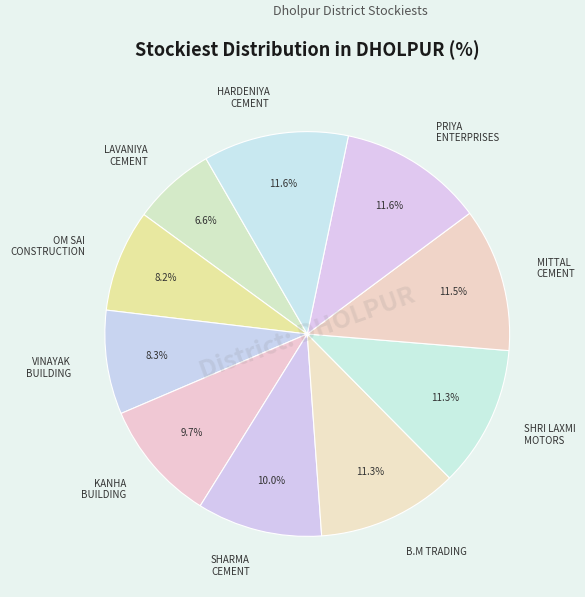

What percentage is NOT represented by PRIYA ENTERPRISES?

88.4%